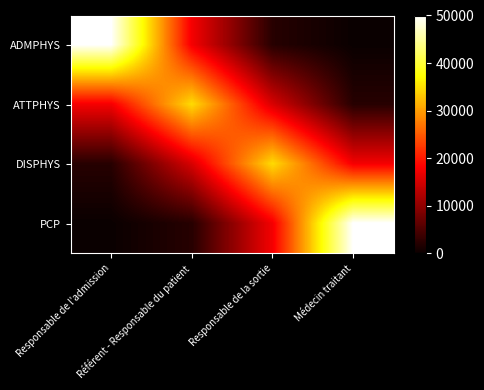

Reading left to right, what are all the values shown in this chart?

ADMPHYS: Responsable de l'admission=50000.0	Référent - Responsable du patient=17554.9	Responsable de la sortie=2210.3	Médecin traitant=60.2
ATTPHYS: Responsable de l'admission=17554.9	Référent - Responsable du patient=34655.4	Responsable de la sortie=15404.8	Médecin traitant=2210.3
DISPHYS: Responsable de l'admission=2210.3	Référent - Responsable du patient=15404.8	Responsable de la sortie=34655.4	Médecin traitant=17554.9
PCP: Responsable de l'admission=60.2	Référent - Responsable du patient=2210.3	Responsable de la sortie=17554.9	Médecin traitant=50000.0